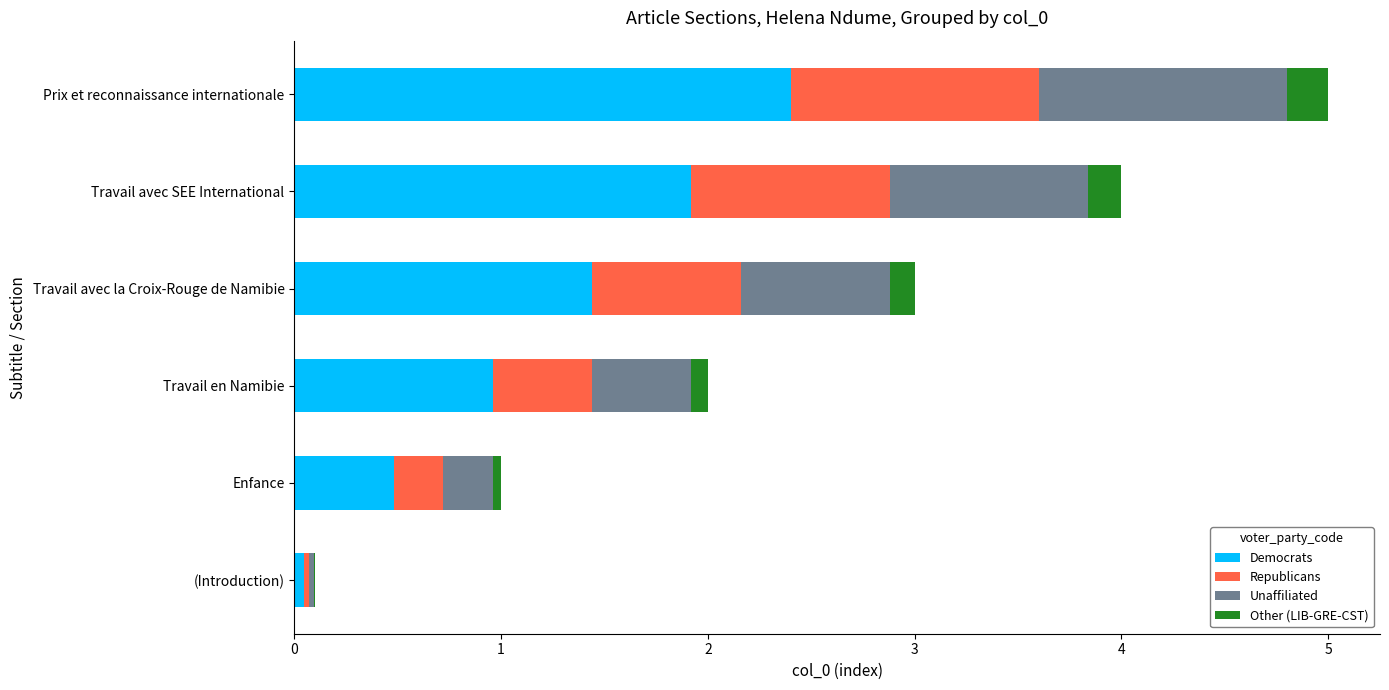

What is the total value across all series at Travail avec la Croix-Rouge de Namibie?

3.0